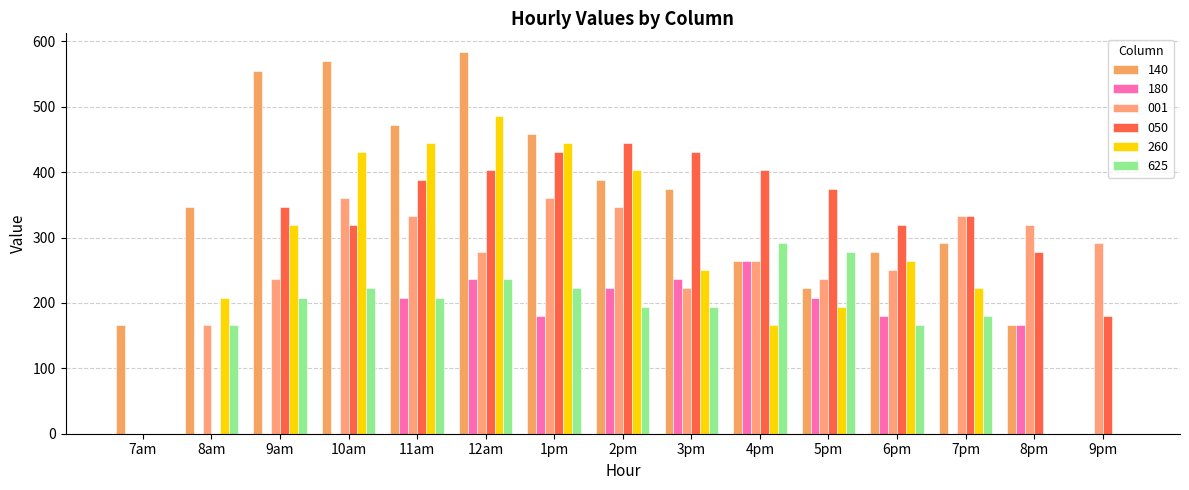

What are all the series names shown in the legend?

140, 180, 001, 050, 260, 625